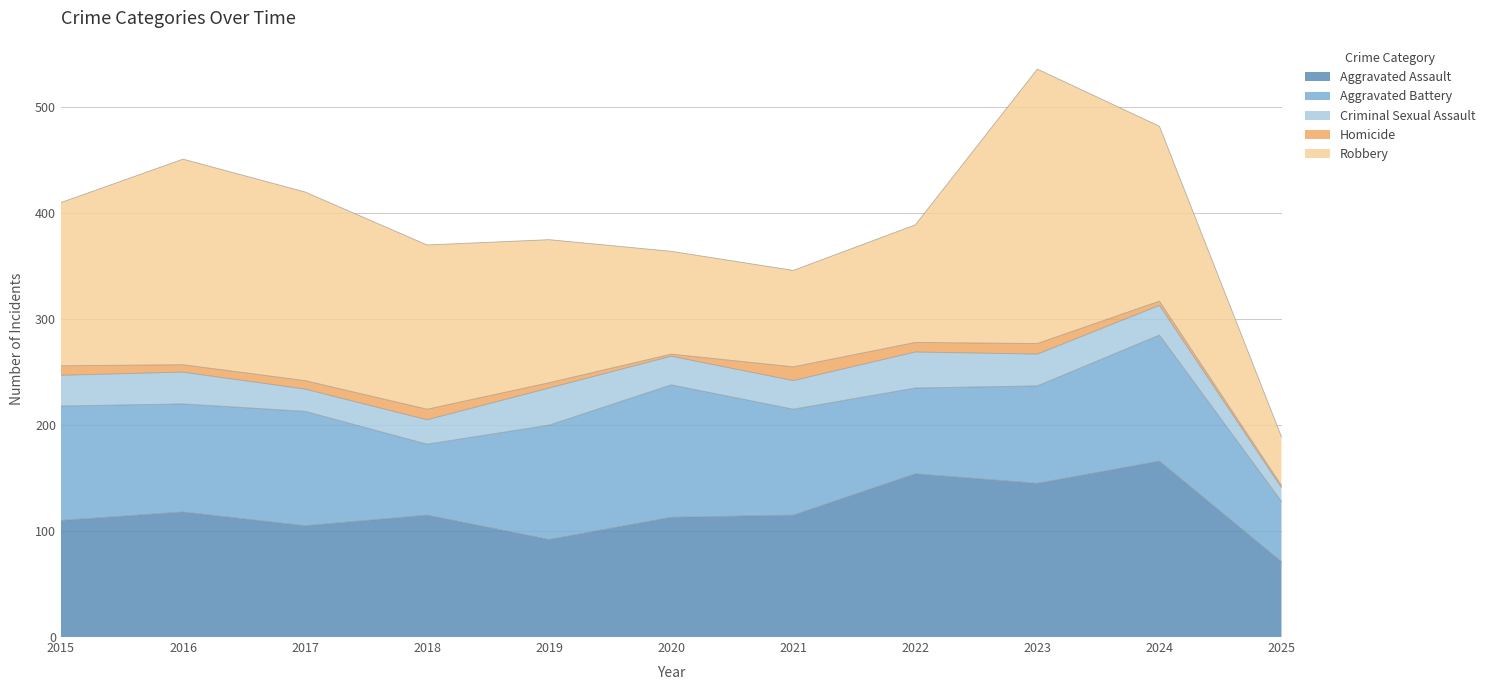

What are all the series names shown in the legend?

Aggravated Assault, Aggravated Battery, Criminal Sexual Assault, Homicide, Robbery